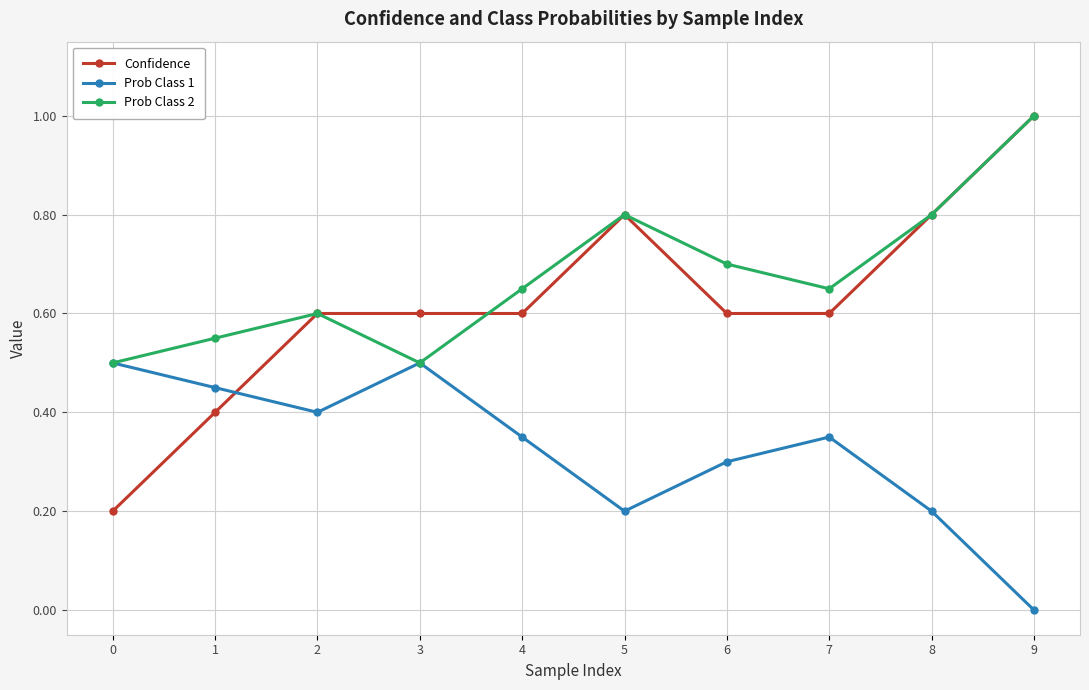

Is the value of Confidence at 7 greater than the value of Prob Class 1 at 7?

Yes